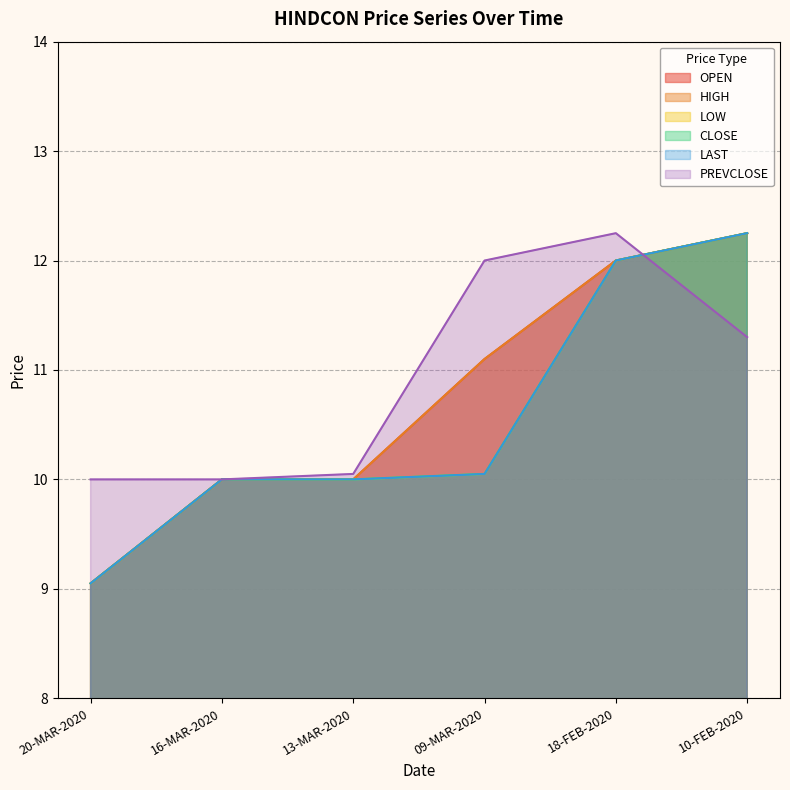

True or false: HIGH has more than 1 points higher than both neighbors.

False